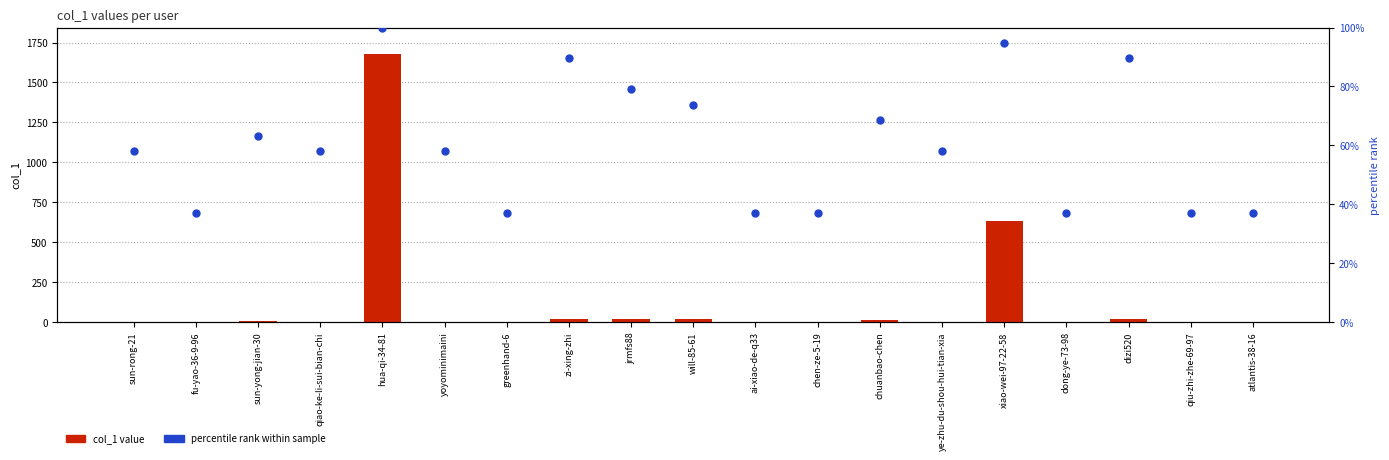

At which category is the sum across all series the highest?

hua-qi-34-81